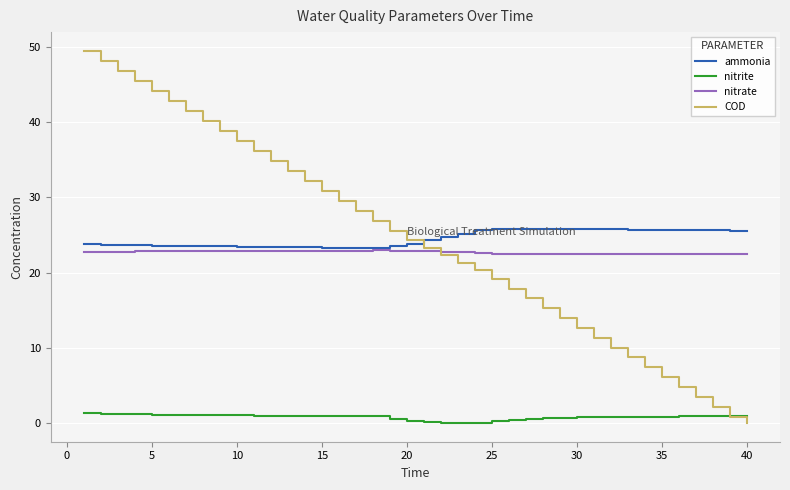

Which series has the largest range (max minus min)?

COD